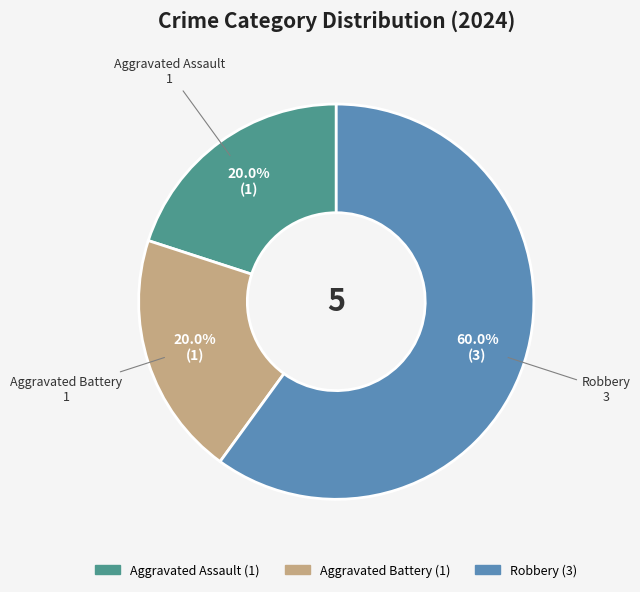

To the nearest percent, what is the difference between the largest and smallest slice percentages?

40%